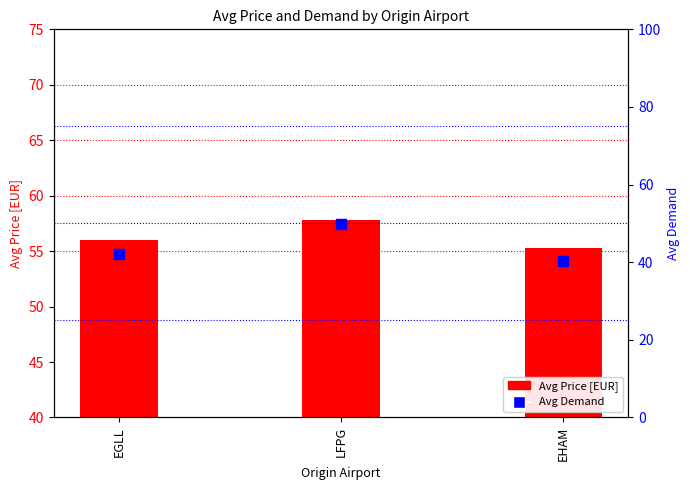

Which series reaches the minimum Y coordinate?

Avg Demand